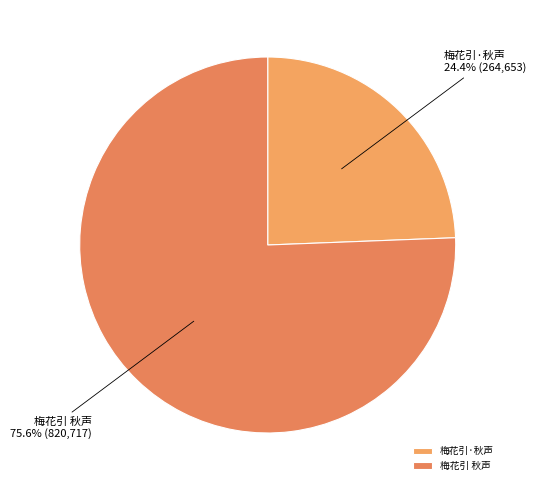

True or false: 梅花引 秋声 accounts for 62% of the total.

False